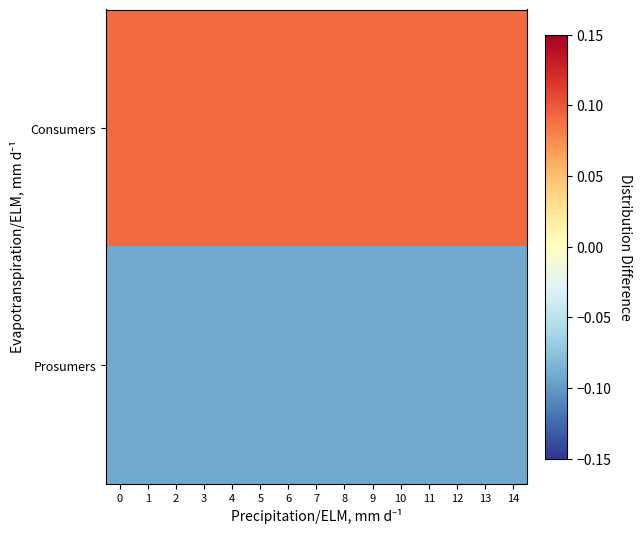

Rank the series by their average value, from highest to lowest.

Consumers, Prosumers